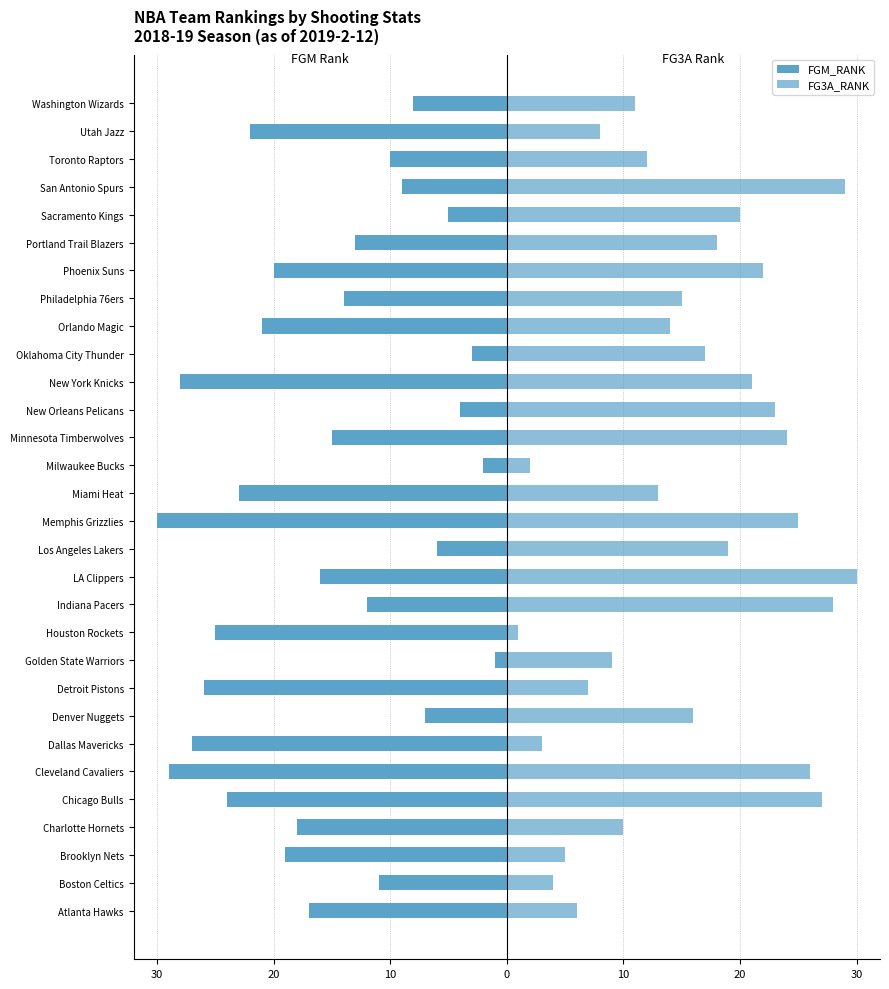

What are all the series names shown in the legend?

FGM_RANK, FG3A_RANK